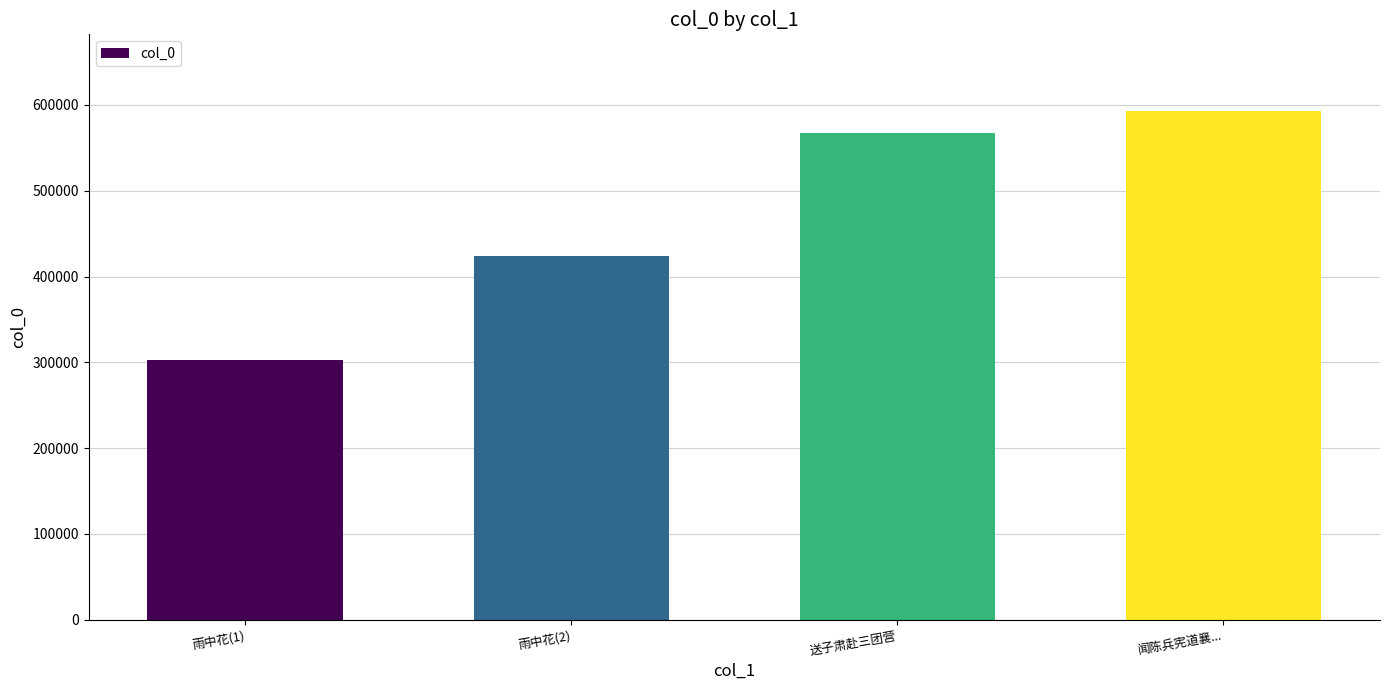

What is the greatest value displayed?

593314